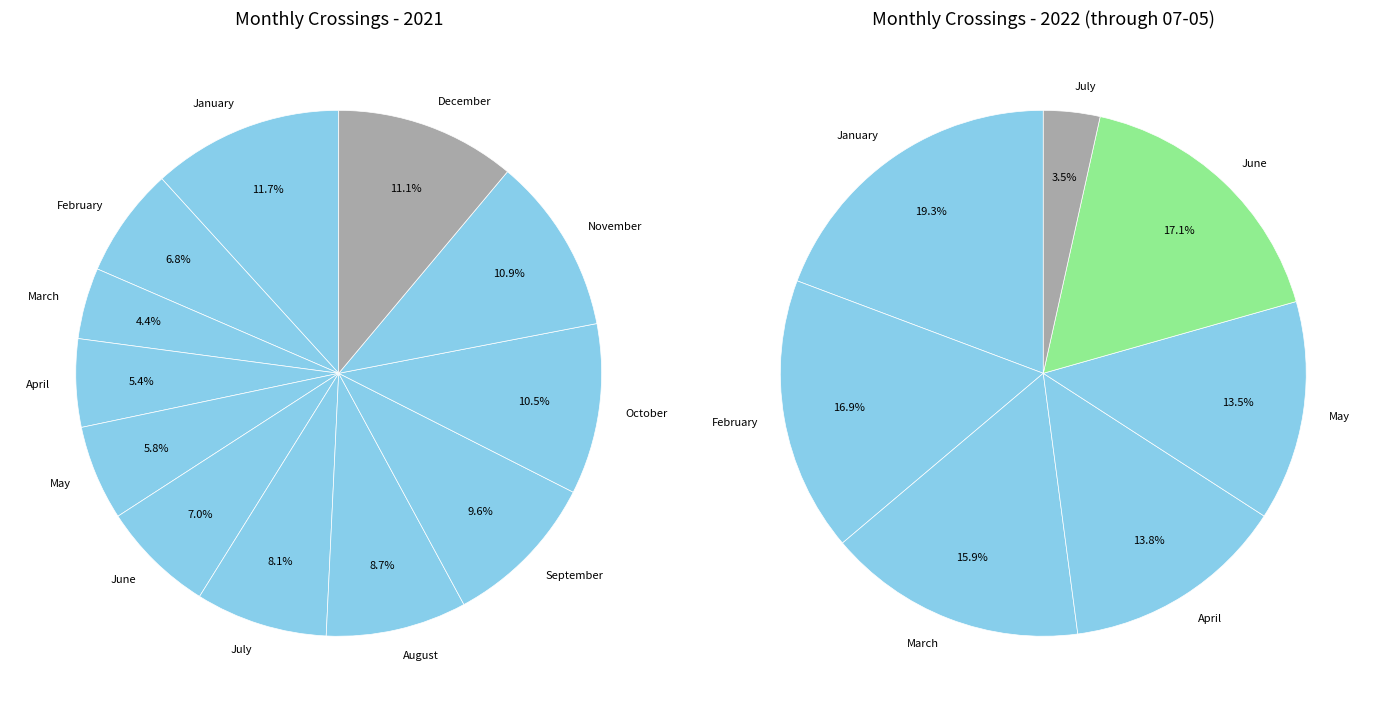

Does any single category account for the majority?

No